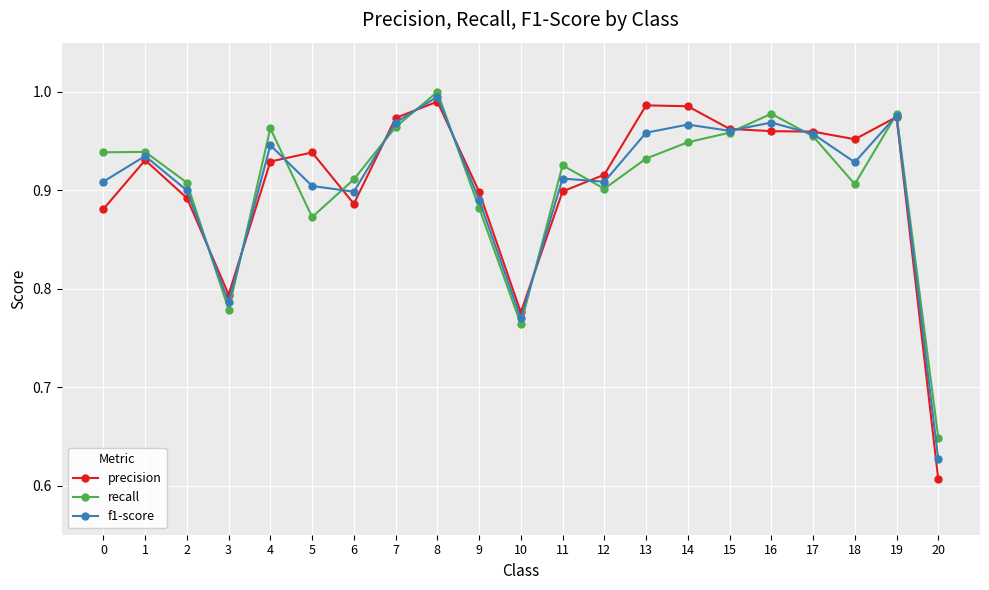

True or false: recall has more than 1 interior local peaks.

True